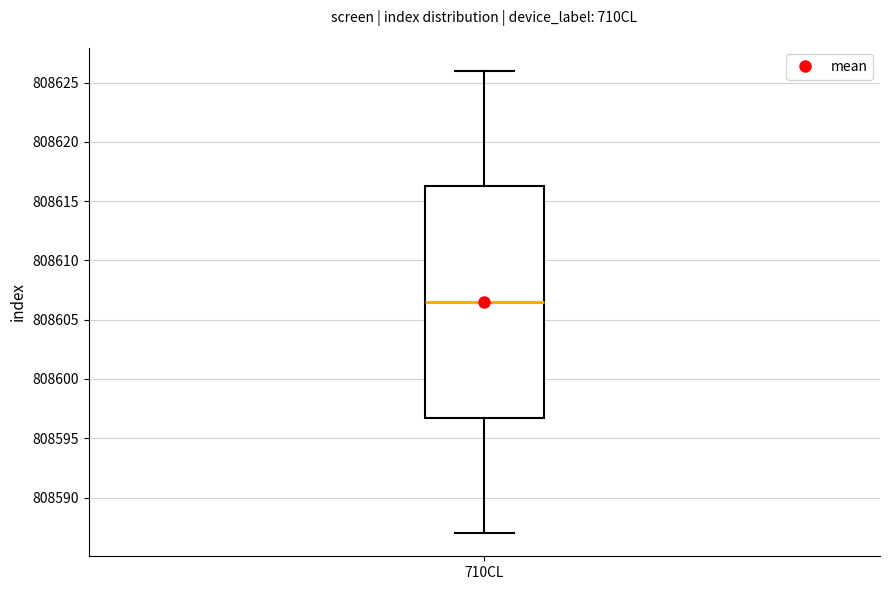

Where does the median line of the box for 710CL sit on the y-axis? The values are not printed on the chart, so give them approximately, as read against the axis.

808606.5